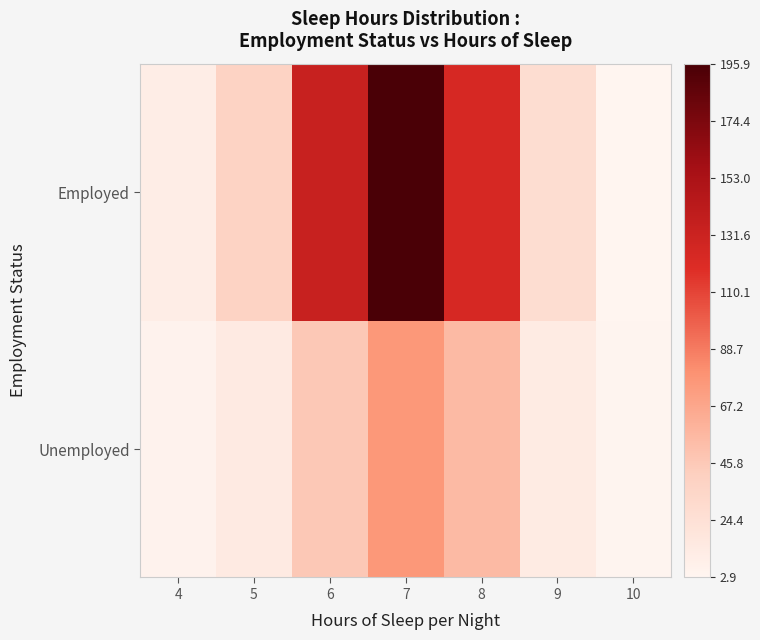

Reading left to right, what are all the values shown in this chart?

Unemployed: 4=5.6	5=13.8	6=46.3	7=76.6	8=55.0	9=13.3	10=3.7
Employed: 4=11.0	5=37.7	6=133.5	7=195.9	8=123.6	9=27.1	10=2.9